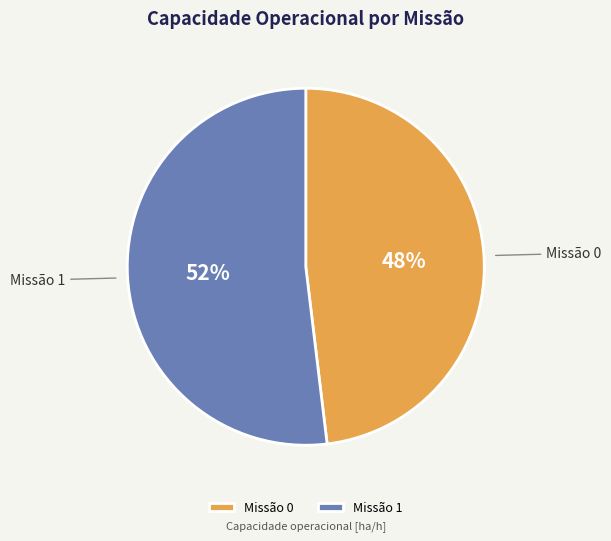

What is the majority slice?

Missão 1